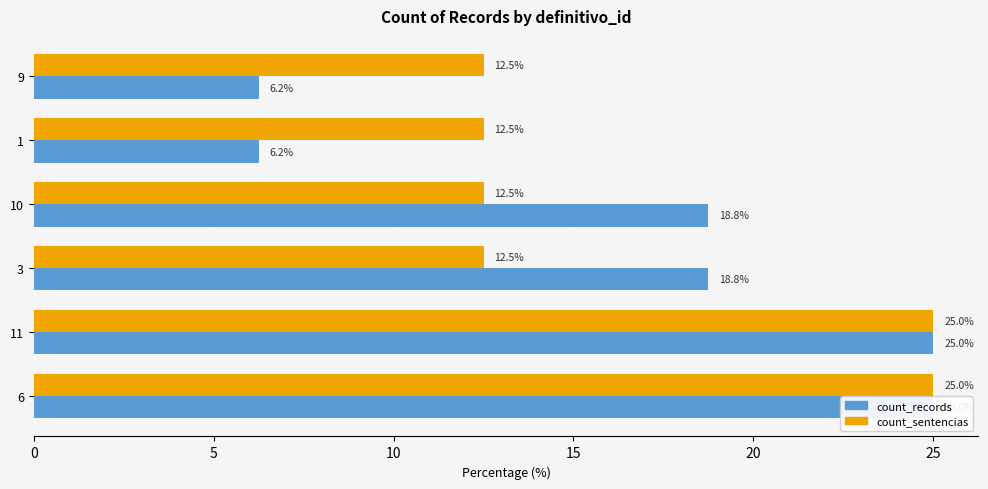

At which label is count_records closest to 15?

3